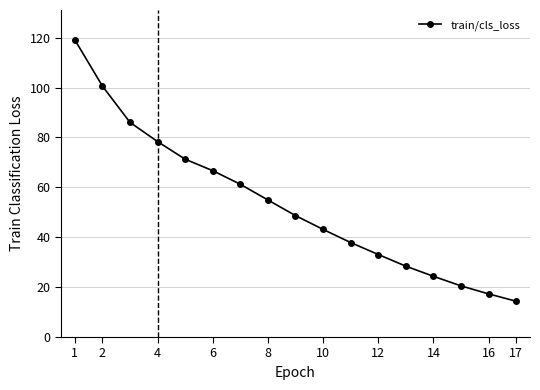

Does the chart display data point markers on the line(s)?

Yes